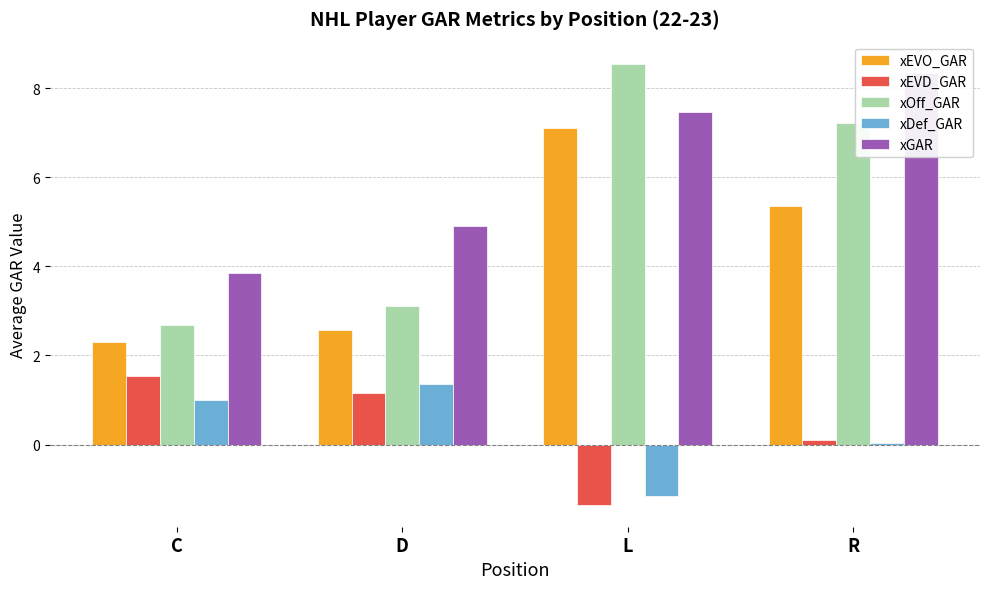

Between L and D, which is larger?

L